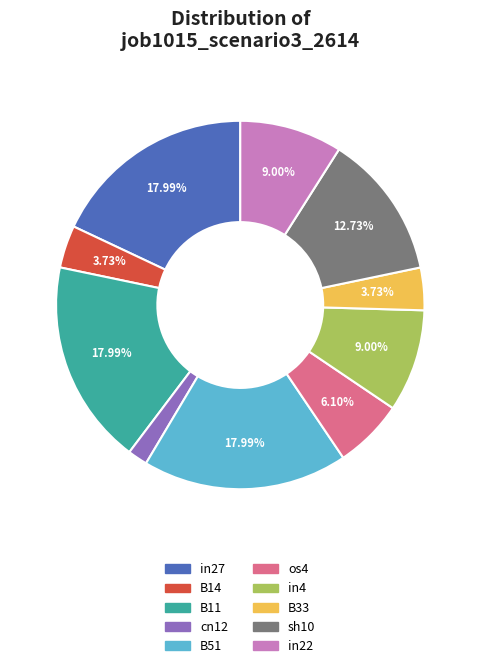

Is there any slice that represents more than half of the pie?

No